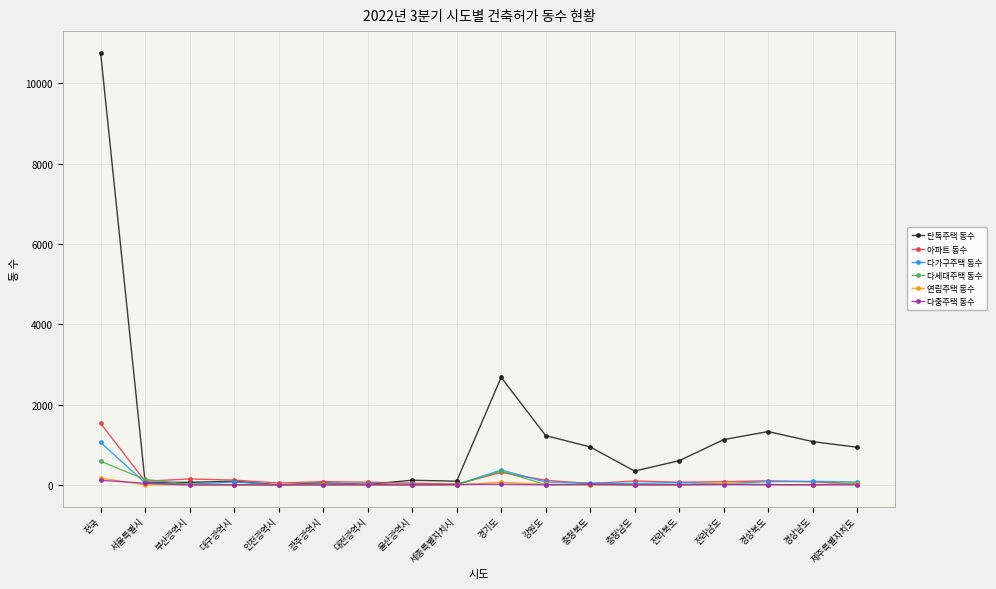

Count the number of categories in the chart.

18